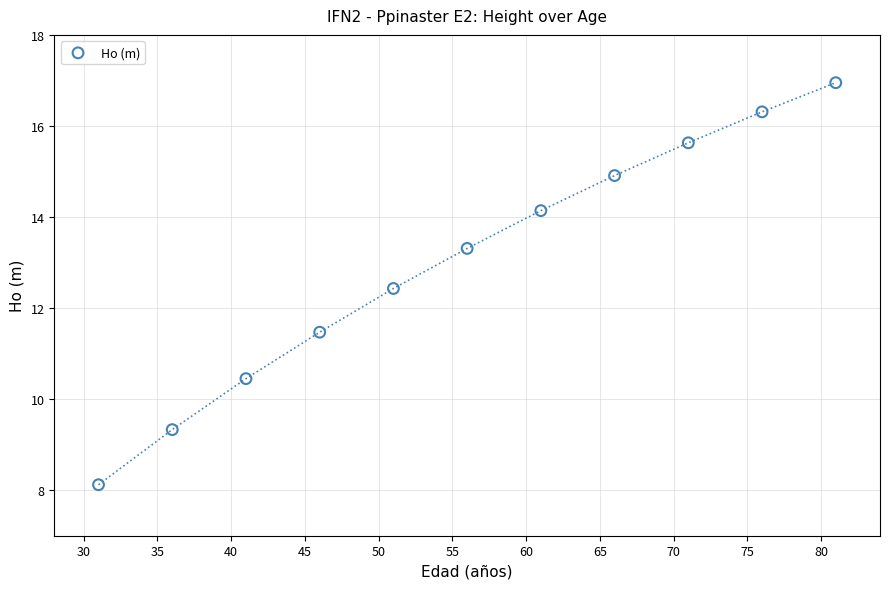

What is the range of X values (max minus min)?

50.0